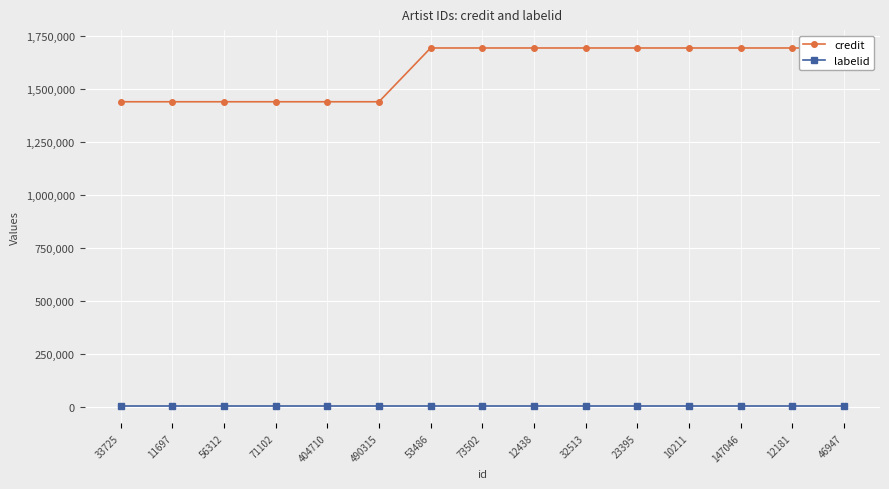

Rank the series at 46947 from highest to lowest value.

credit, labelid